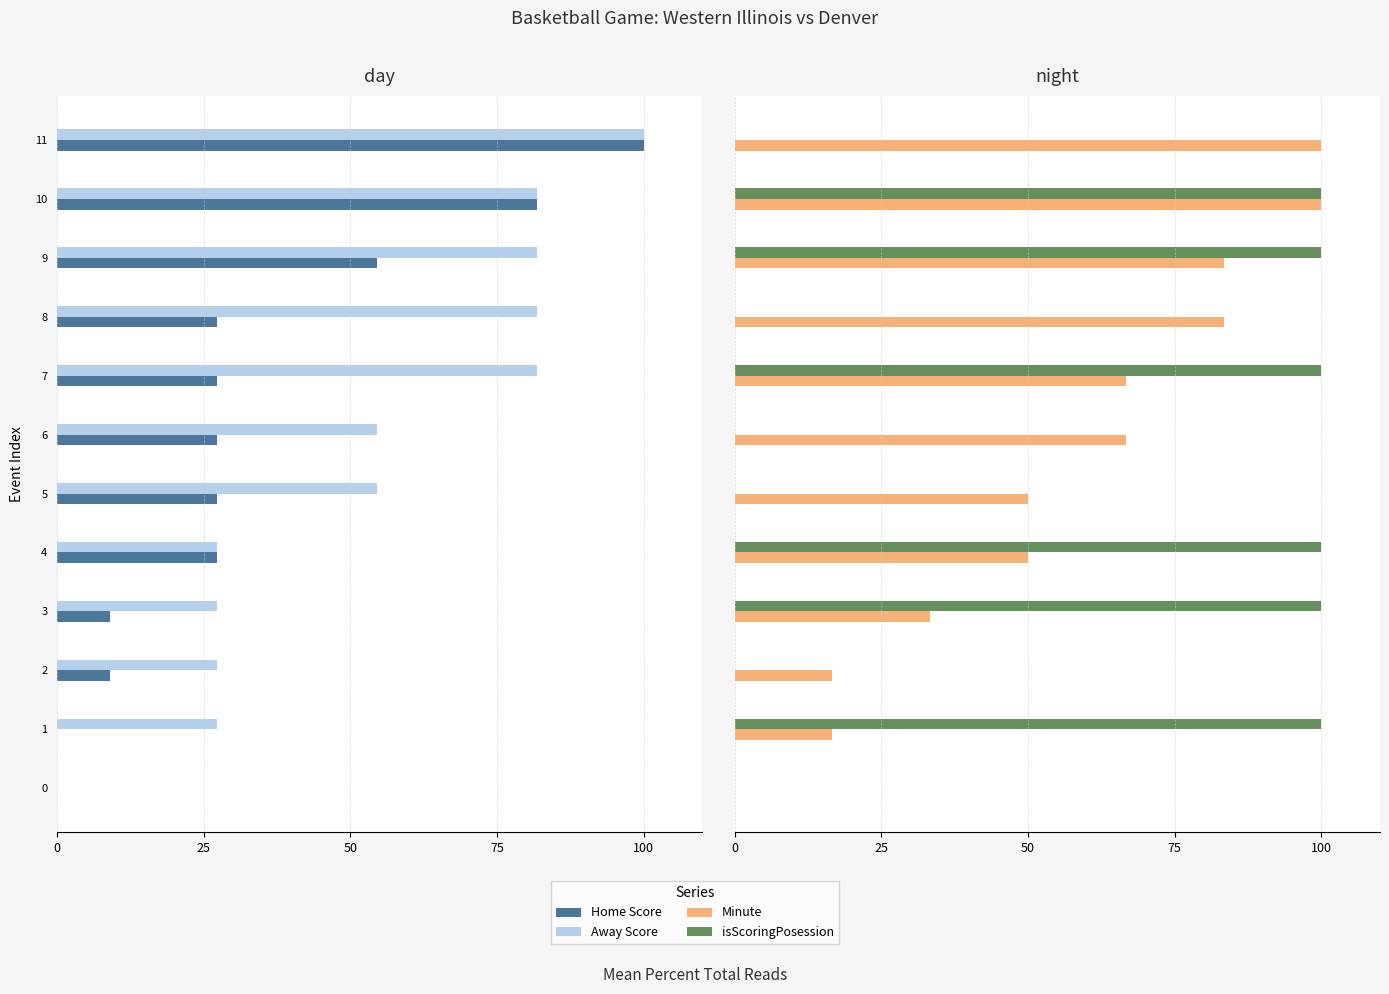

Reading left to right, extract all data points from this chart.

Home Score: 0.0	0.0	9.1	9.1	27.3	27.3	27.3	27.3	27.3	54.5	81.8	100.0
Away Score: 0.0	27.3	27.3	27.3	27.3	54.5	54.5	81.8	81.8	81.8	81.8	100.0
Minute: 0.0	16.7	16.7	33.3	50.0	50.0	66.7	66.7	83.3	83.3	100.0	100.0
isScoringPosession: 0.0	100.0	0.0	100.0	100.0	0.0	0.0	100.0	0.0	100.0	100.0	0.0